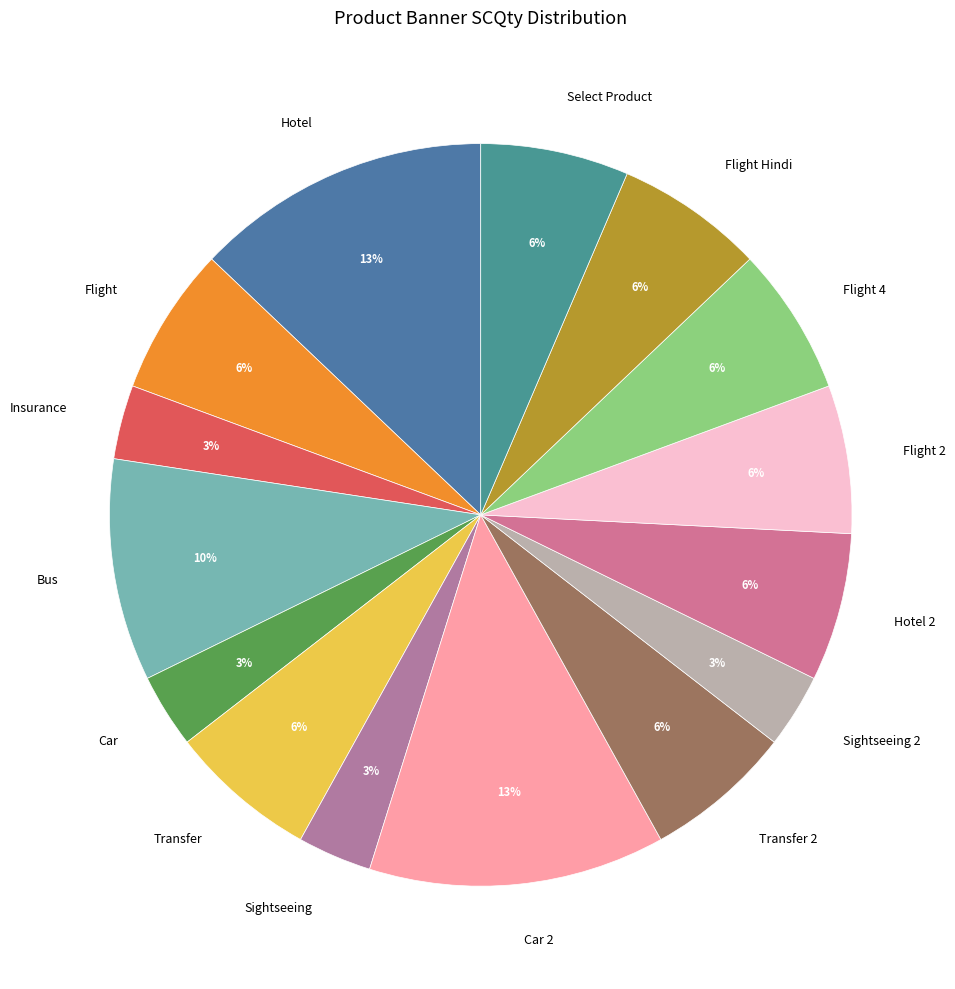

To the nearest percent, what is the average slice percentage?

7%